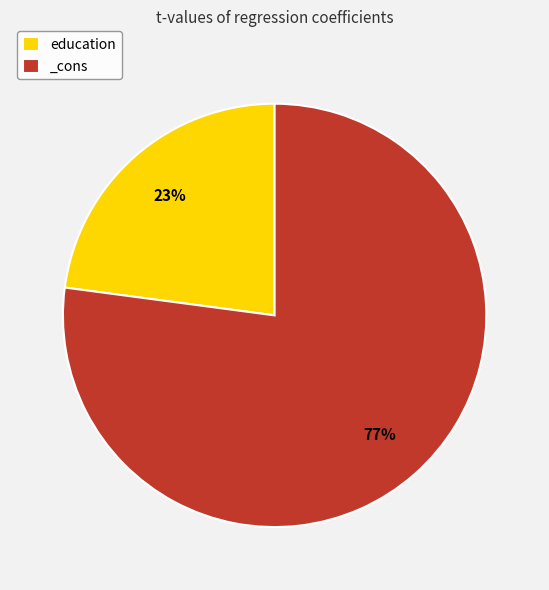

Count the number of slices in the pie.

2